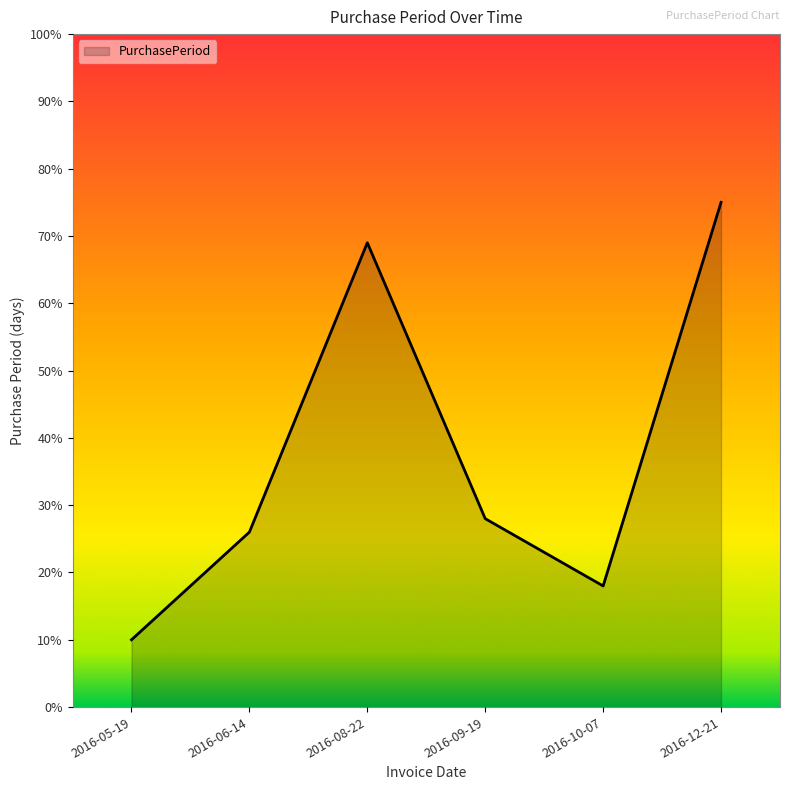

How many interior local peaks (higher than both neighbors) does the data have?

1